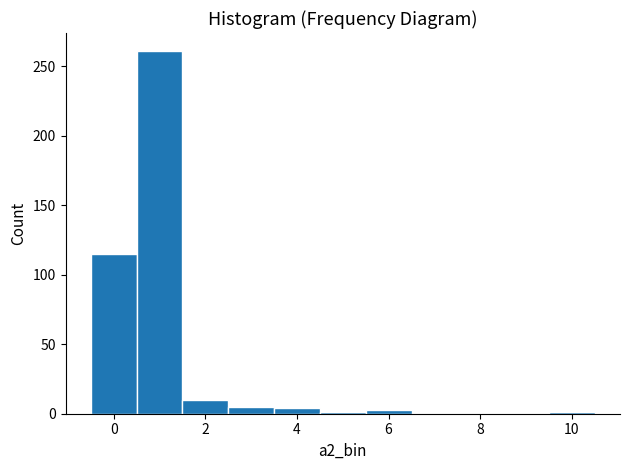

What is the height of the bar covering 2.5 to 3.5 on the x-axis? Neither the bar edges nor the heights are printed on the chart, so give them approximately, as read against the axes.

5